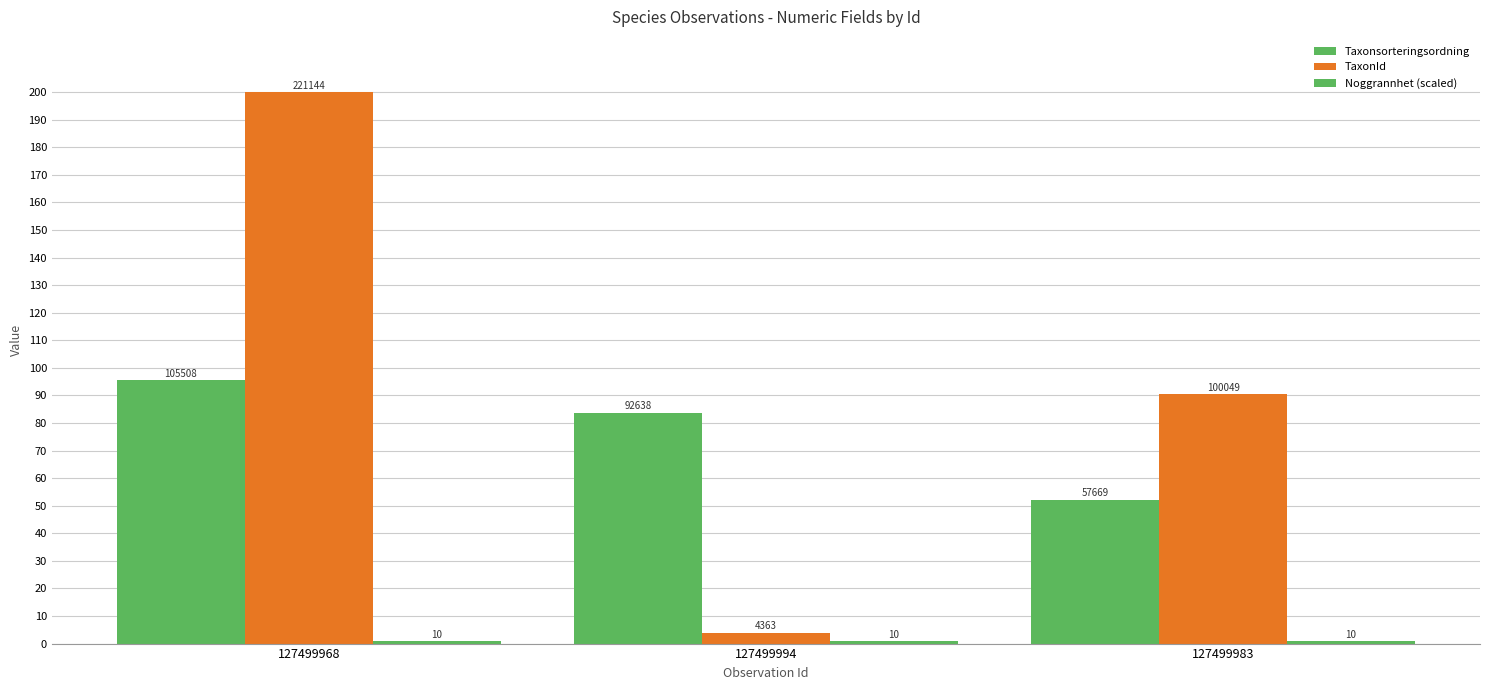

Read the Noggrannhet (scaled) value at 127499968.

0.9